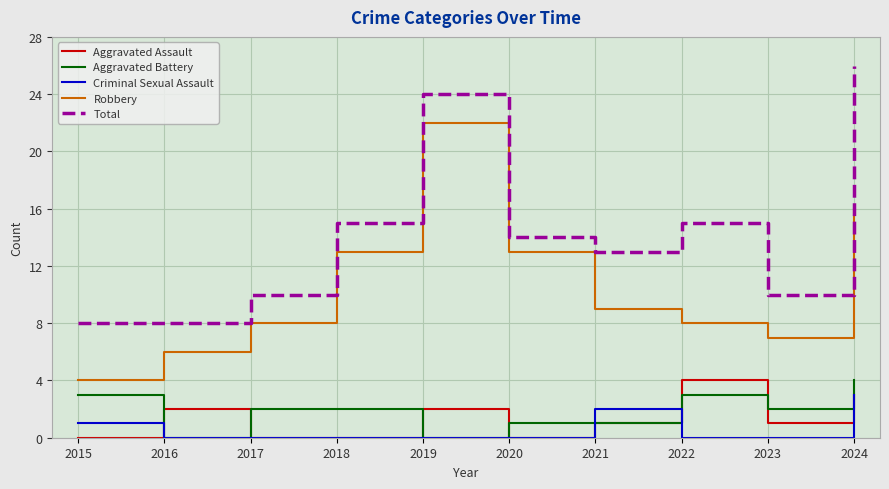

At which category does the chart reach its peak across all series?

2024